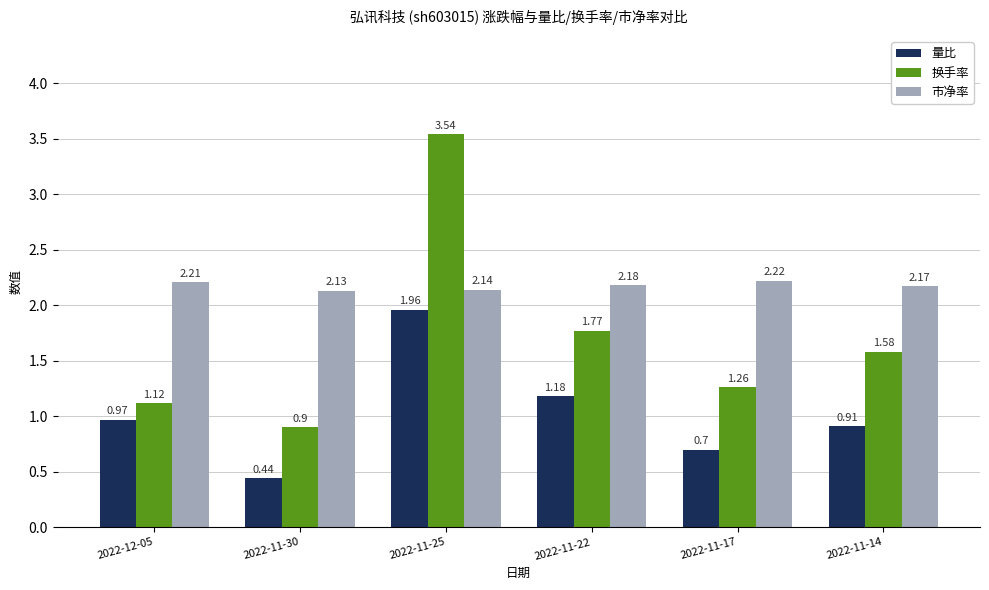

The value of 量比 at 2022-11-22 is 1.7. True or false?

False